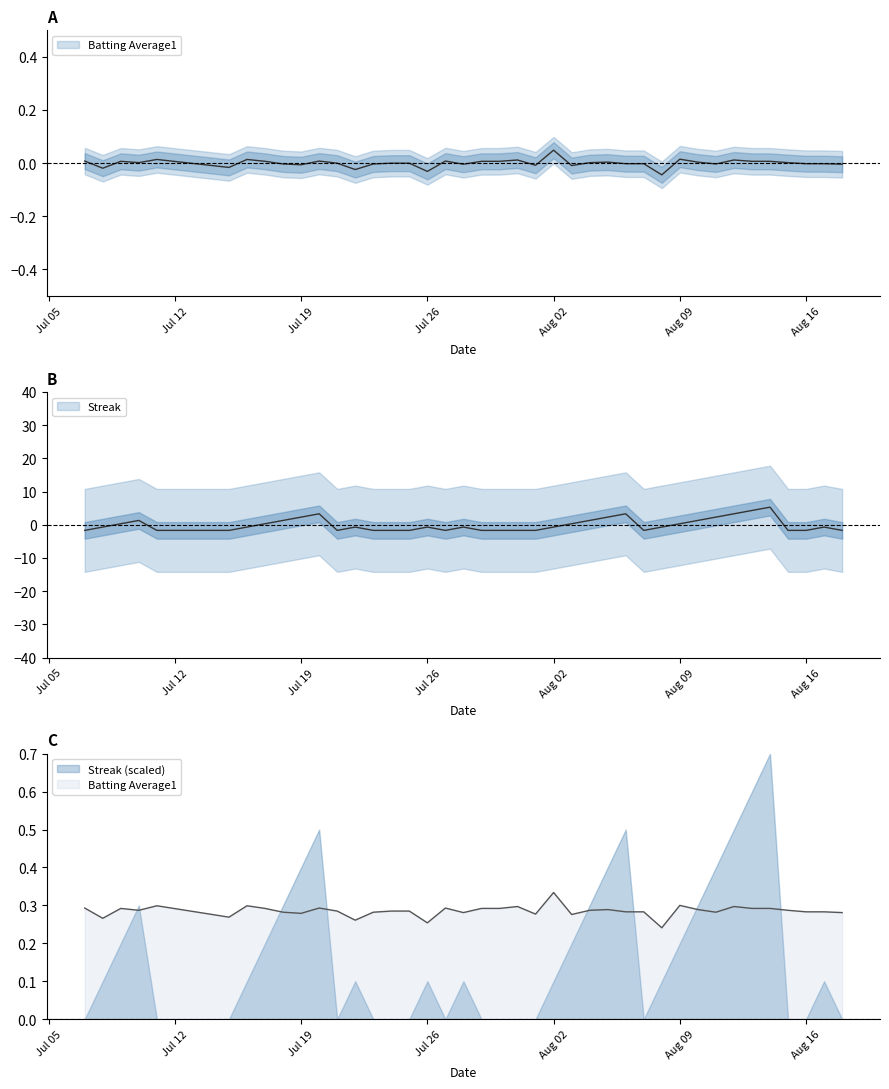

The Streak series shows 3.3 at 2010-07-20. True or false?

True